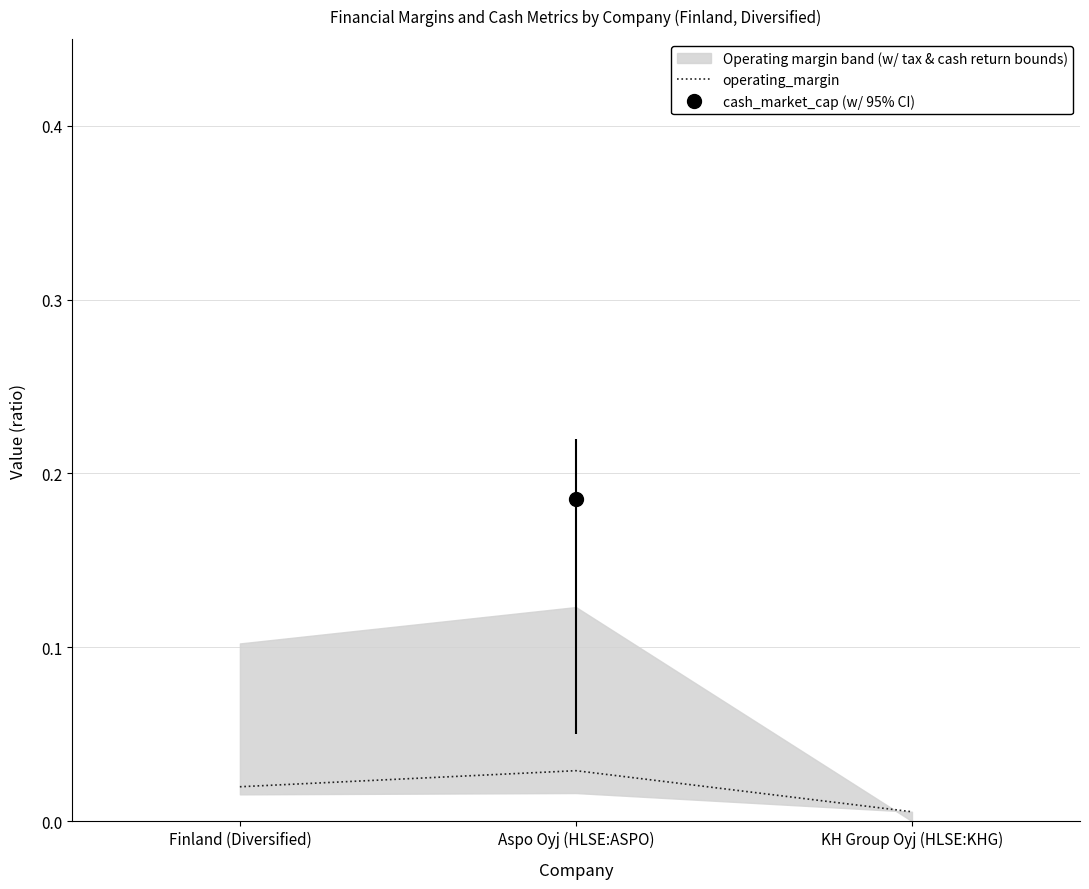

The value at Finland (Diversified) is 0.0. True or false?

False